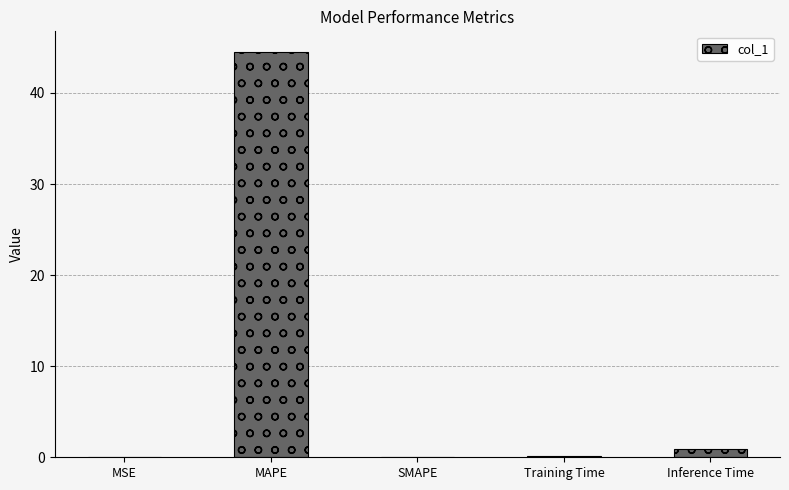

What is the greatest value displayed?

44.5